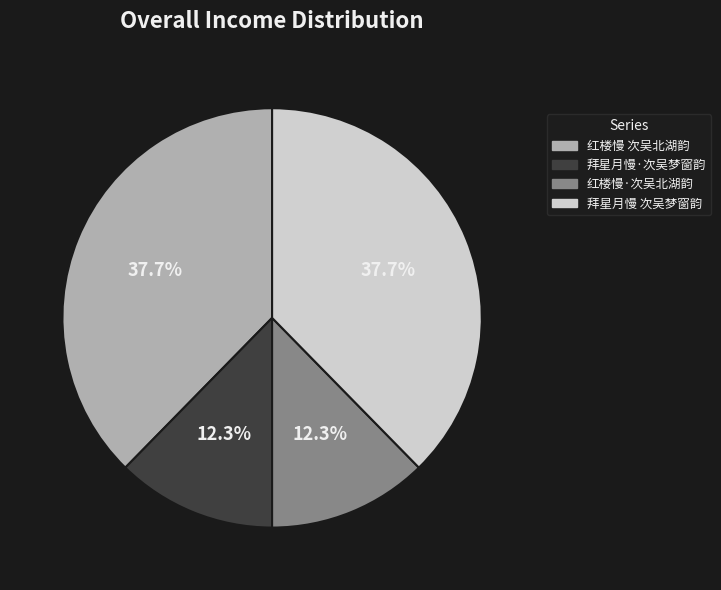

Count the number of slices in the pie.

4